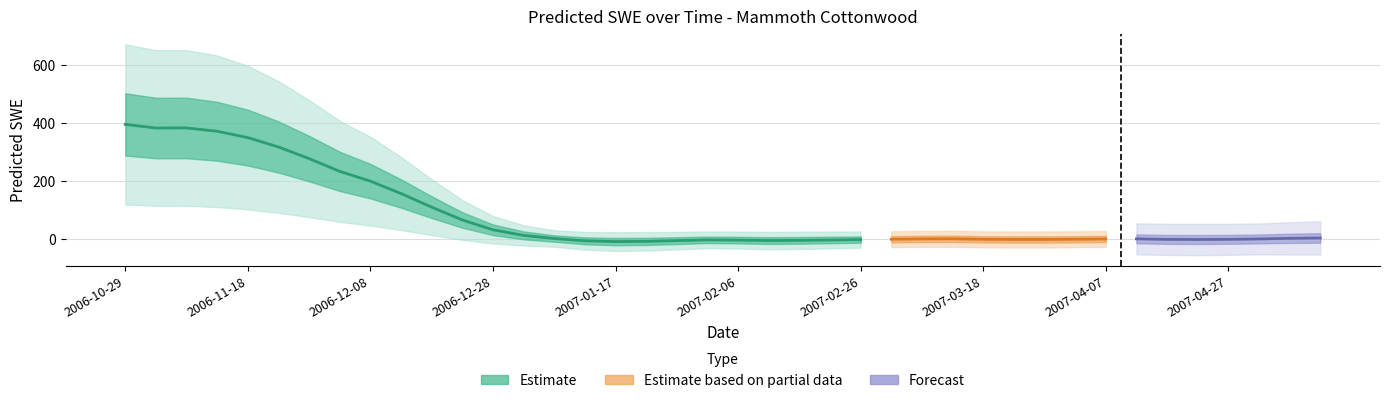

How many points are higher than both their immediate neighbors (excluding endpoints)?

4